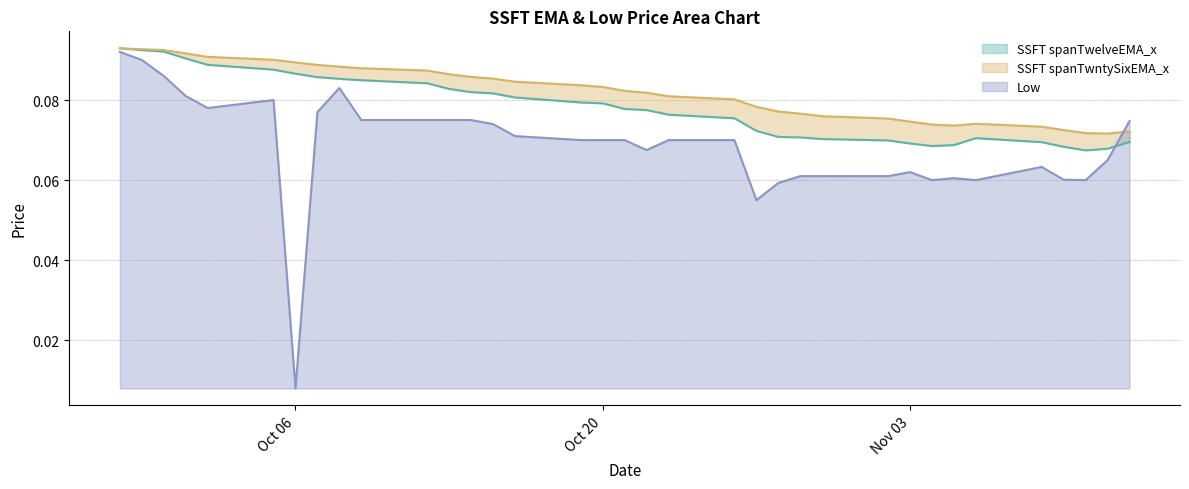

Is it true that SSFT spanTwelveEMA_x equals 0.1 at 2020-11-02?

True